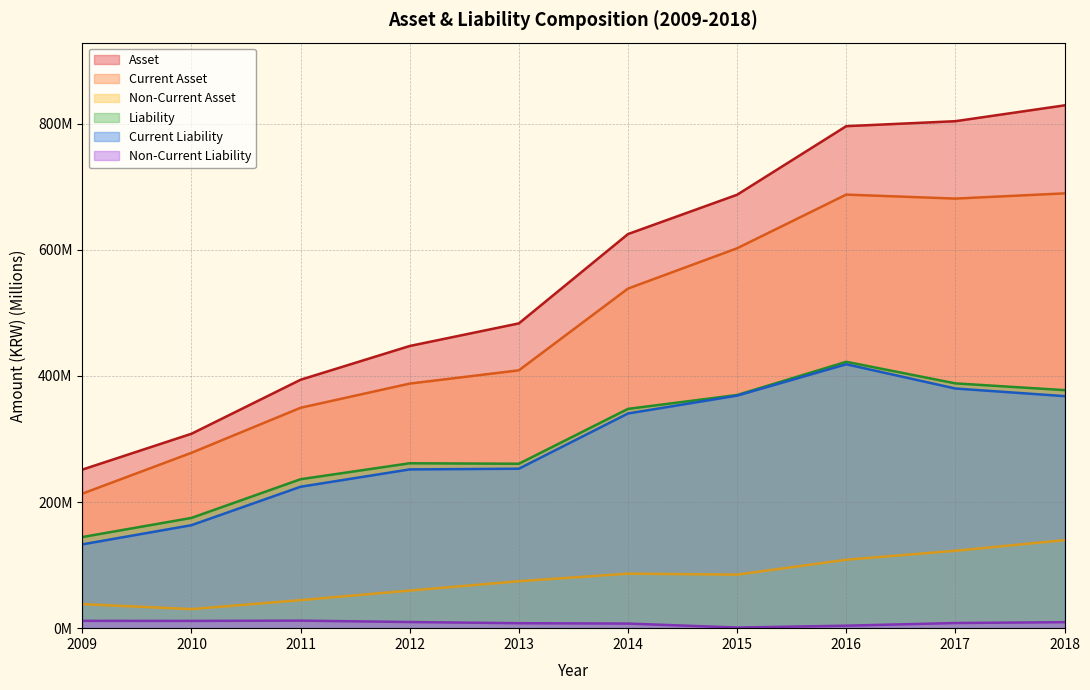

Which series has the largest total across all categories?

Asset